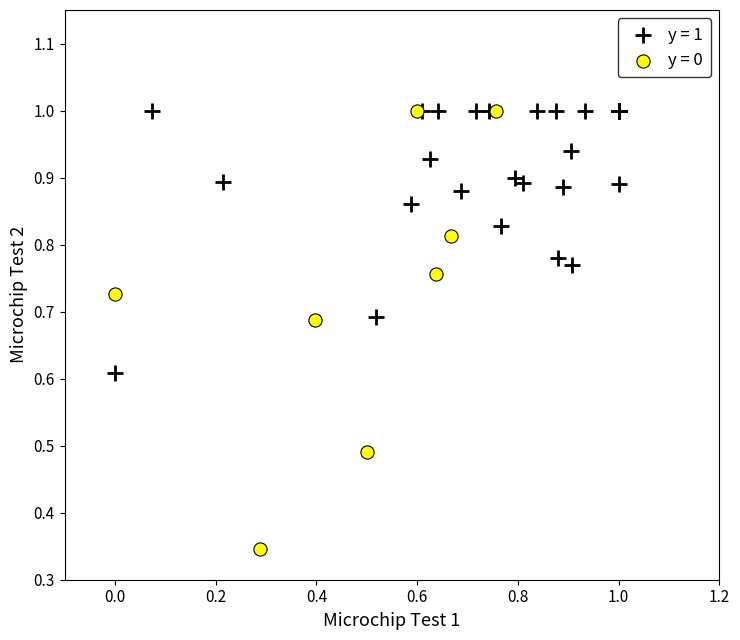

Which series contains the lowest Y value?

y = 0